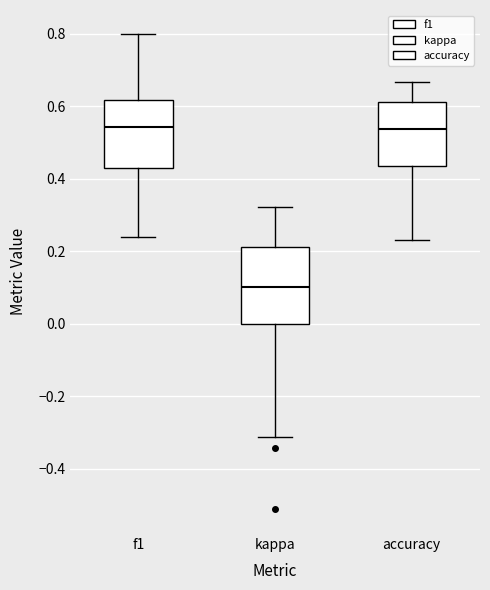

Which box is the tallest, from its lower edge to its upper edge?

kappa